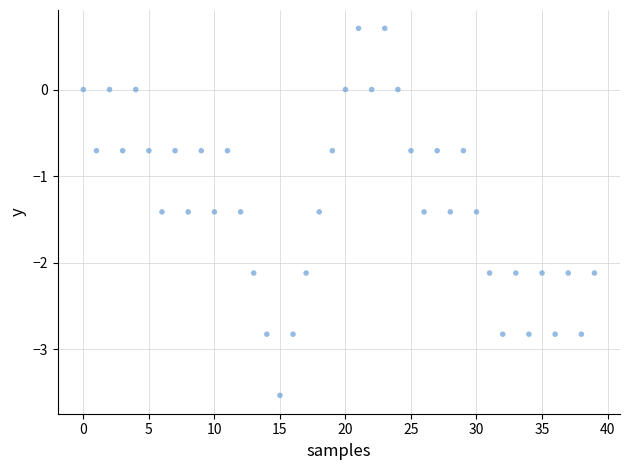

What is the range of Y values (max minus min)?

4.2